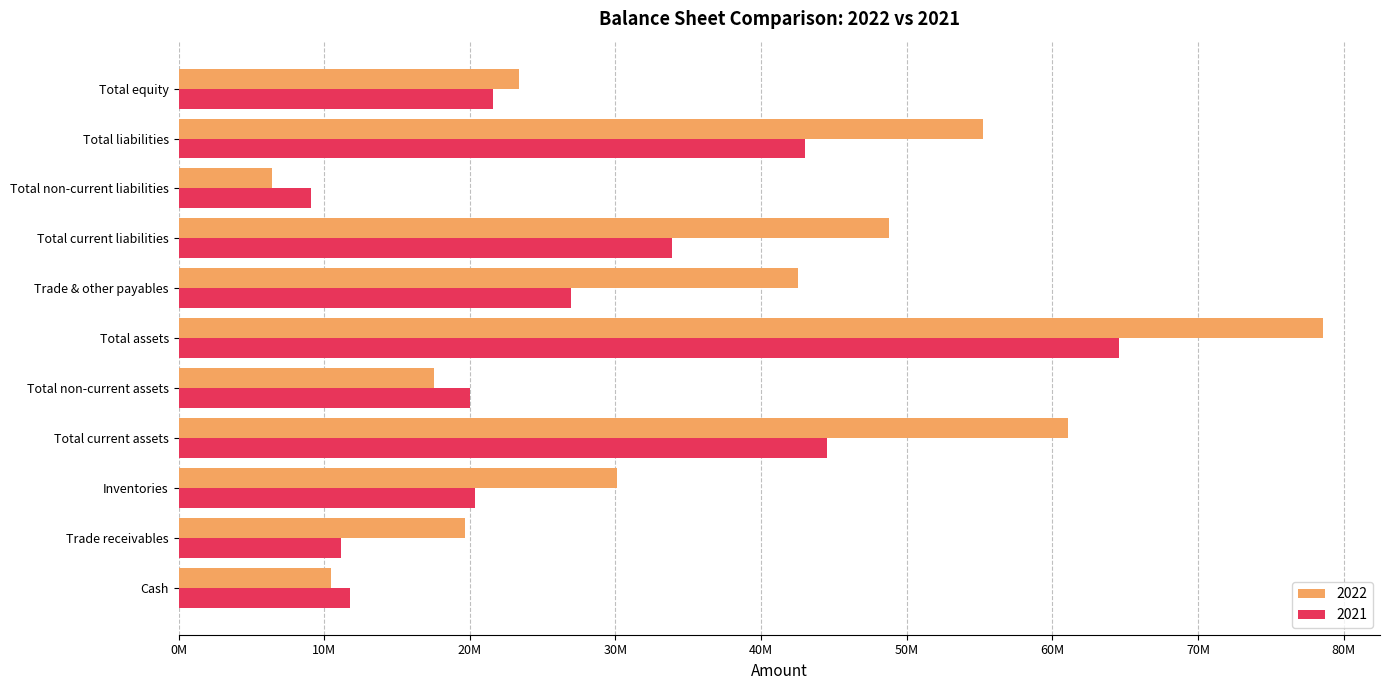

Which series has the widest spread of values?

2022